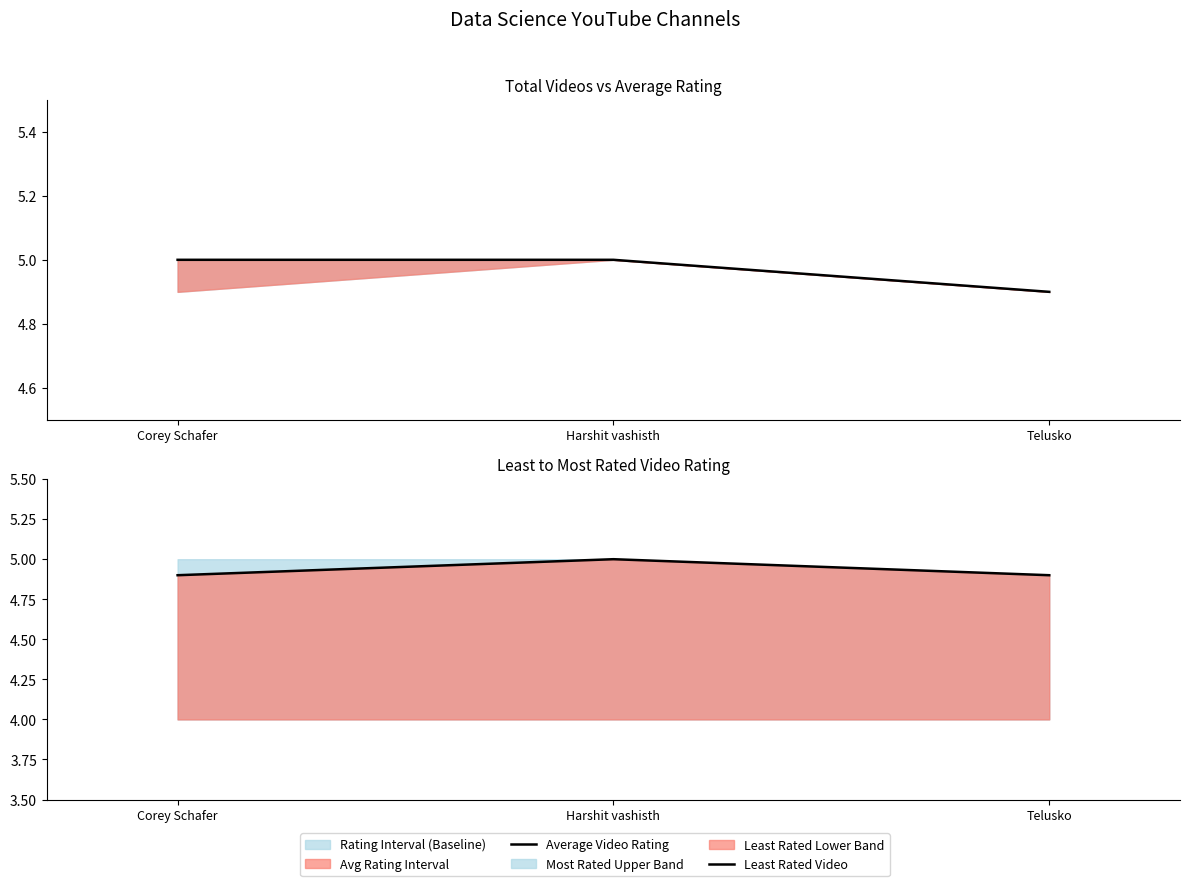

What is the highest value of the Least Rated Video series?

5.0